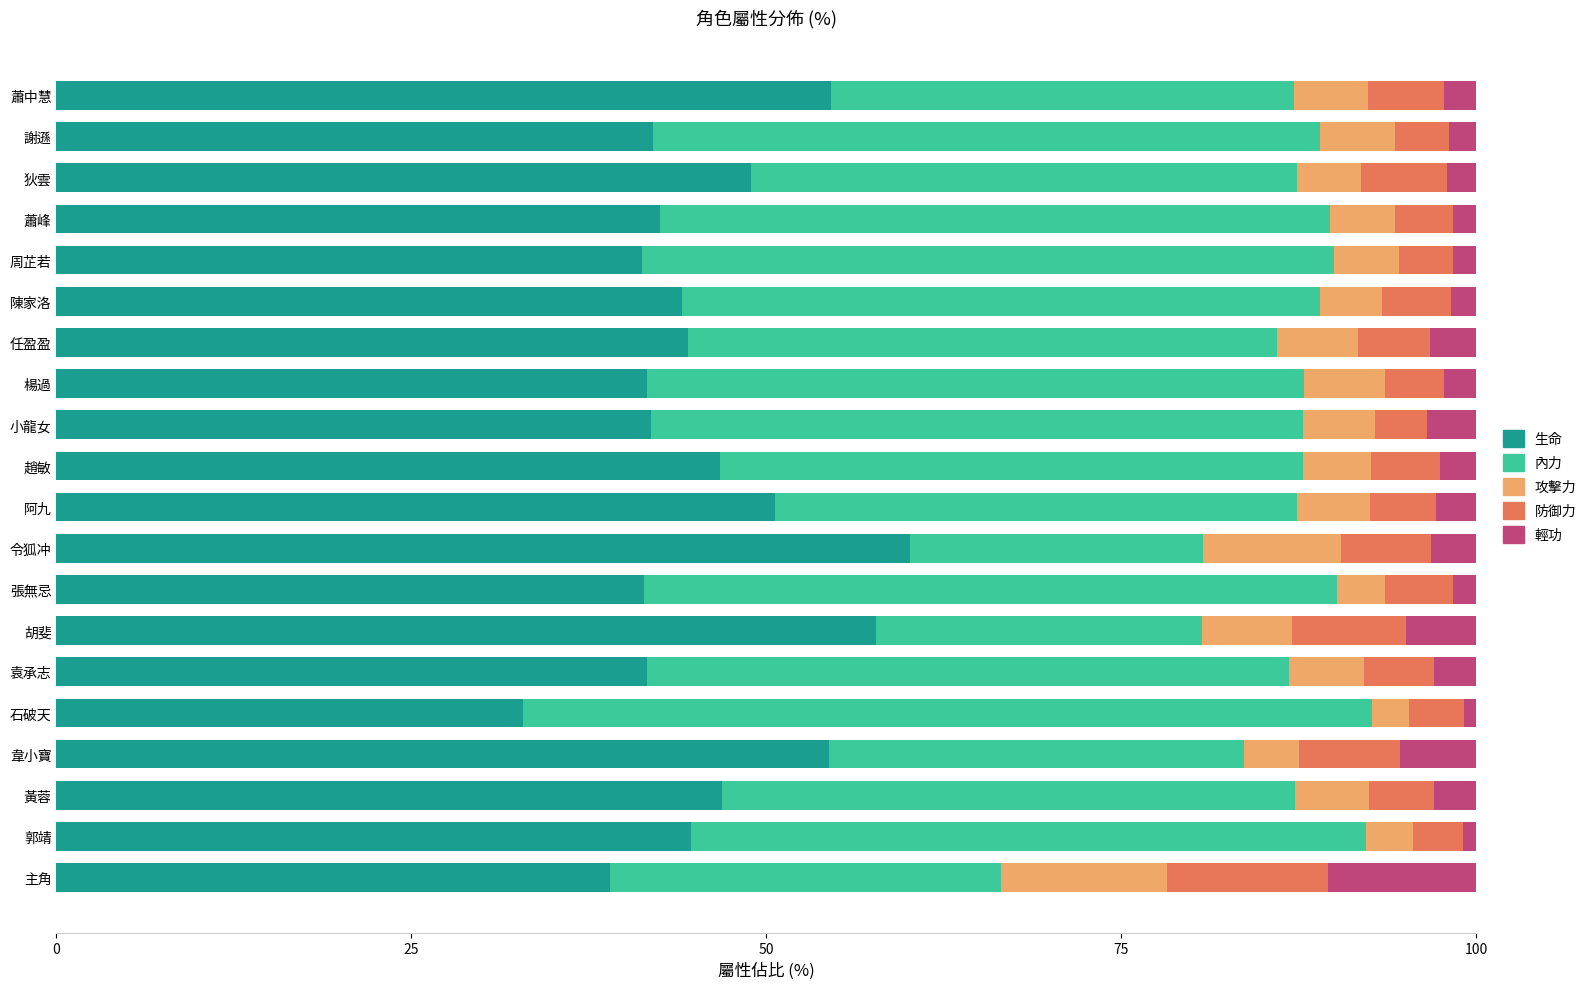

What is the total value across all series at 袁承志?

100.0